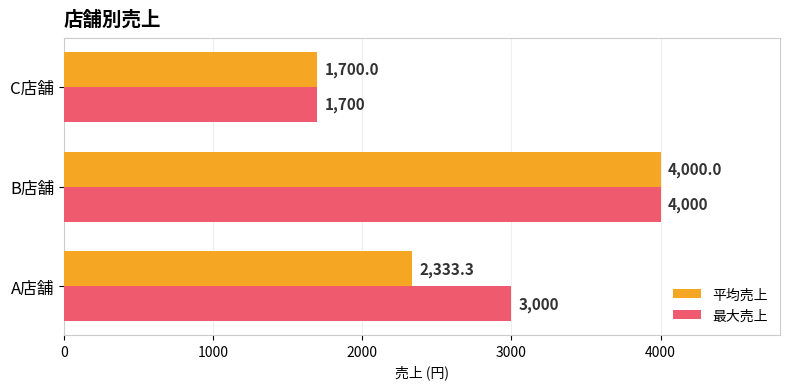

True or false: 最大売上 has a value of 3000.0 at A店舗.

True